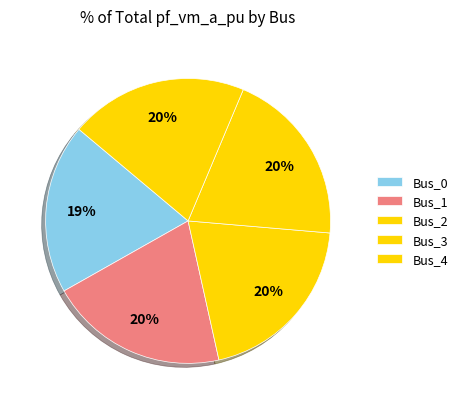

Count the number of slices in the pie.

5